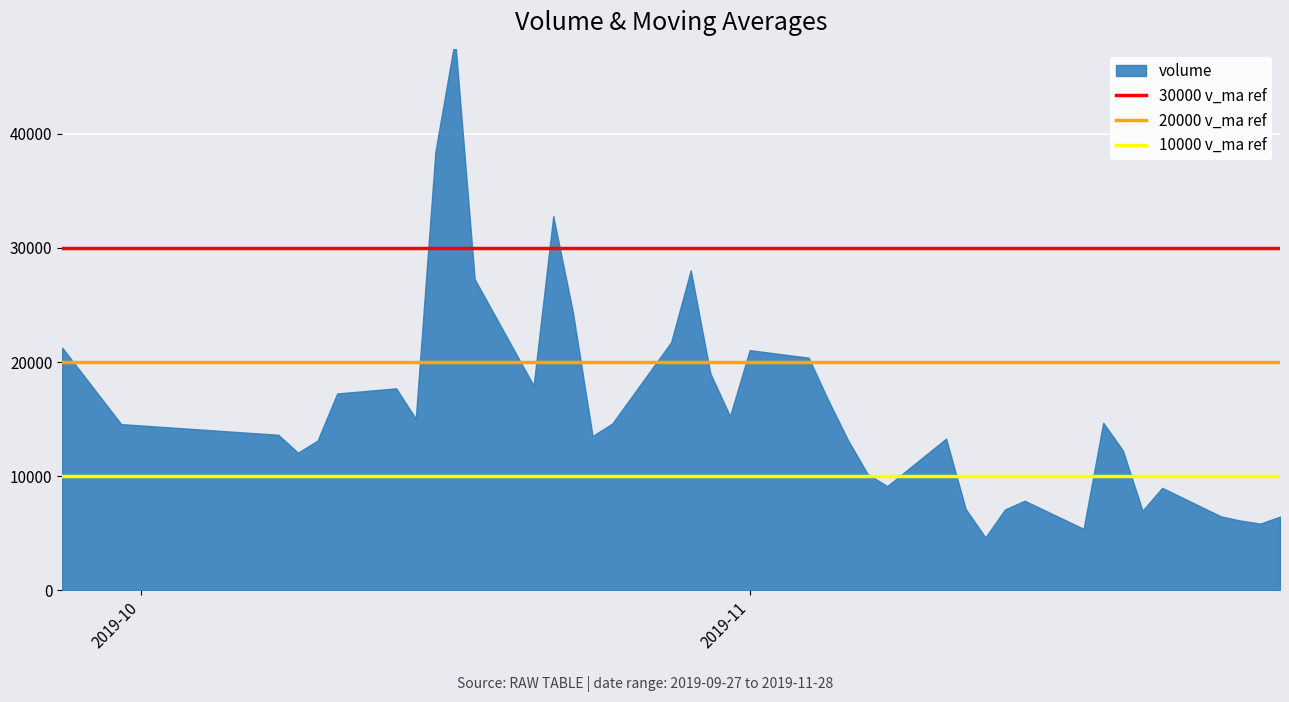

Is it true that 10000 v_ma ref equals 10000 at 2019-11?

True